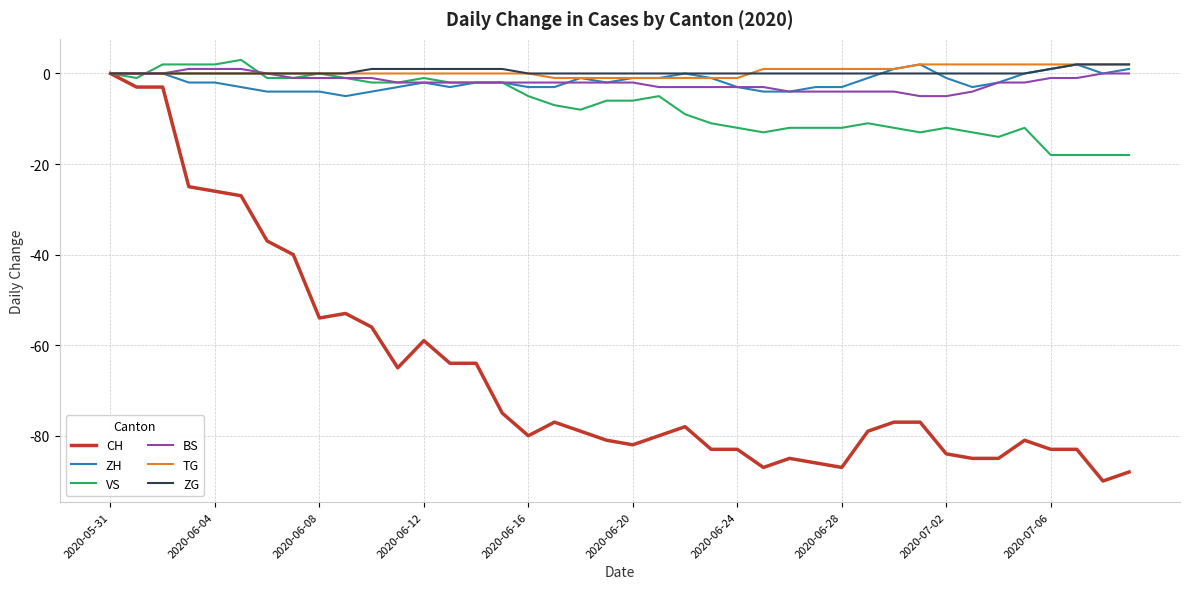

Which series has the widest spread of values?

CH